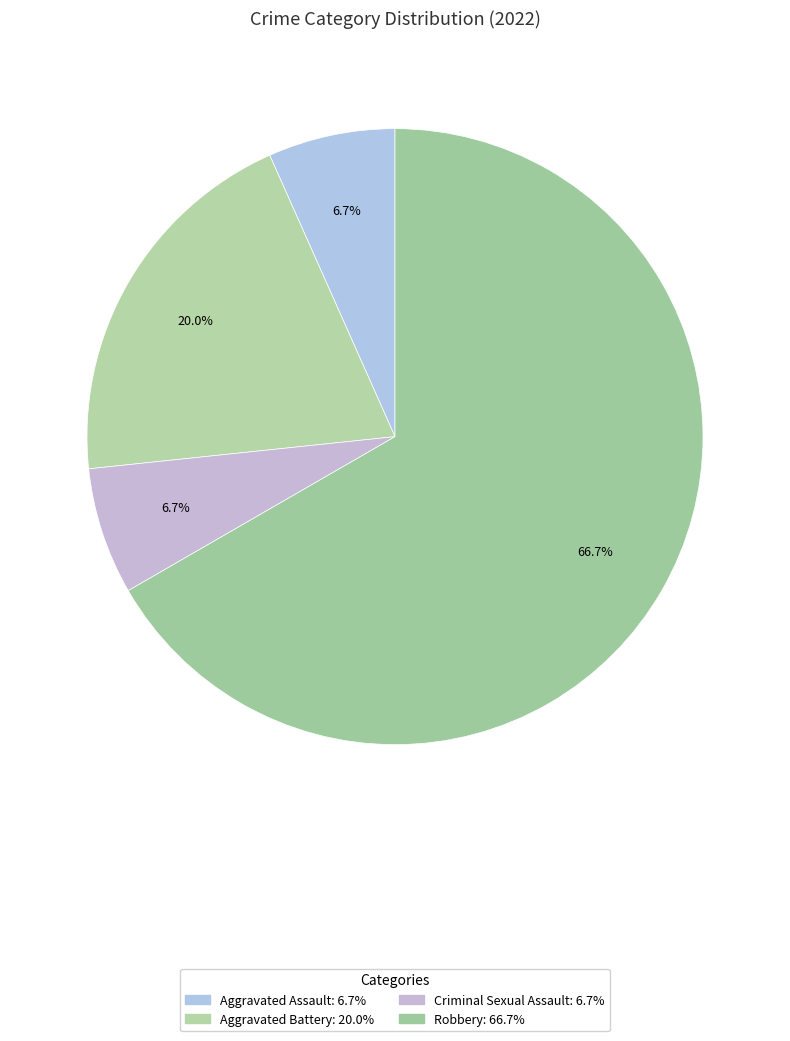

How many segments does this pie chart have?

4